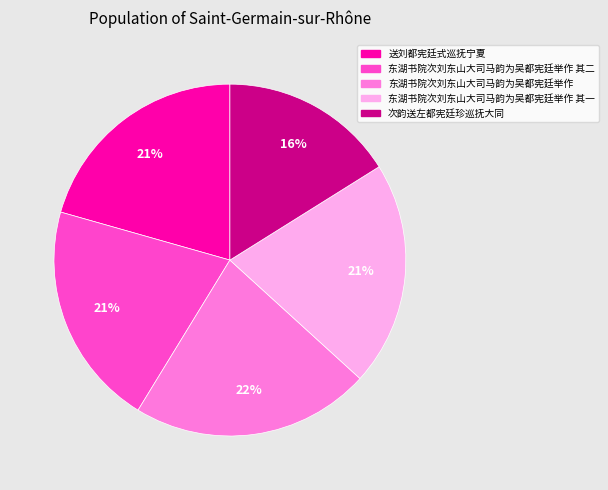

To the nearest percent, what is the difference between the largest and smallest slice percentages?

6%